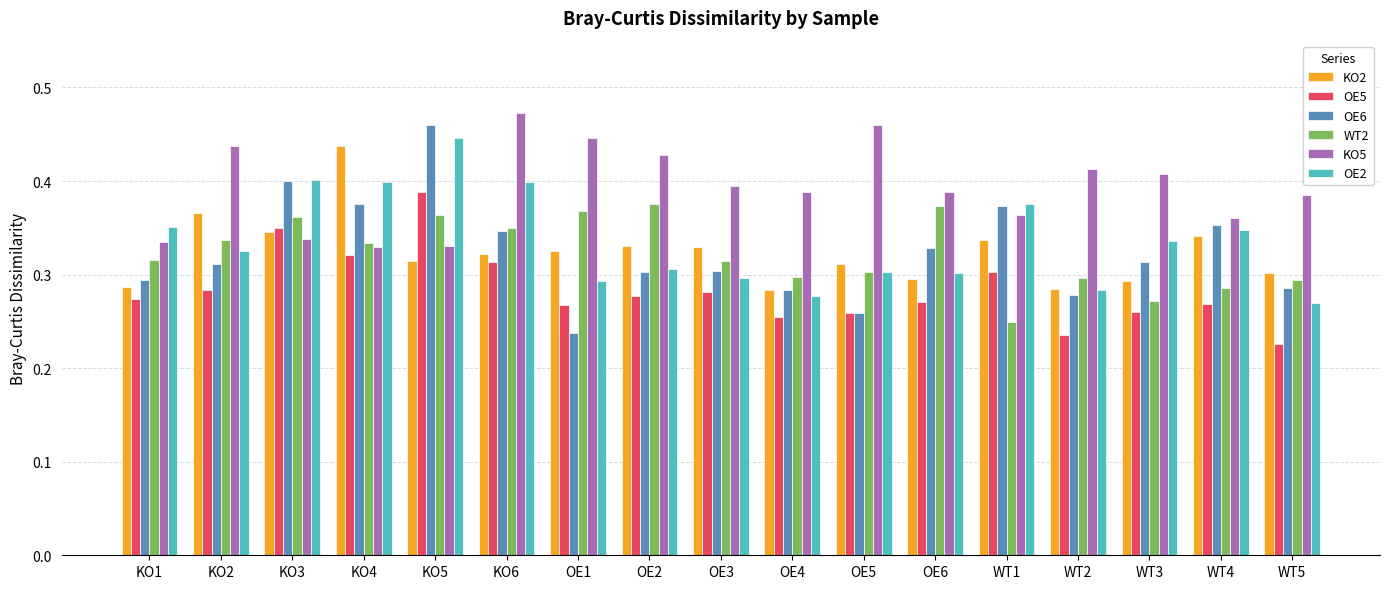

Is the value of KO5 at KO4 greater than the value of KO2 at KO1?

Yes